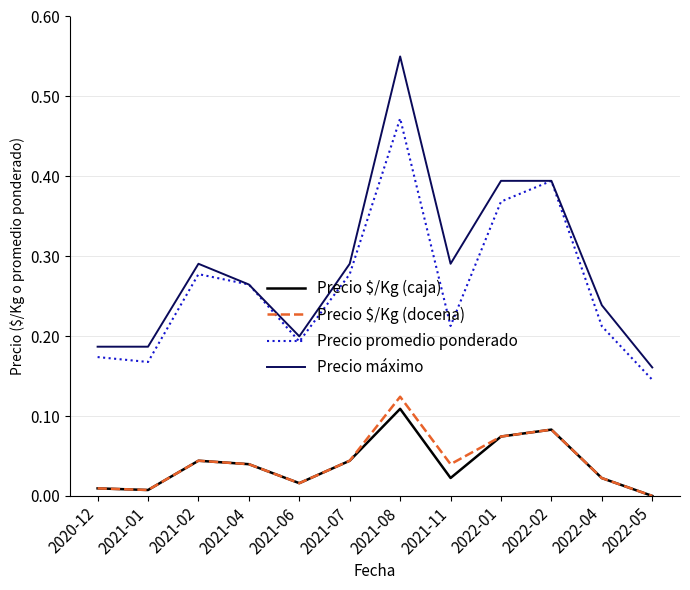

True or false: Precio promedio ponderado has a value of 0.1 at 2021-02.

False